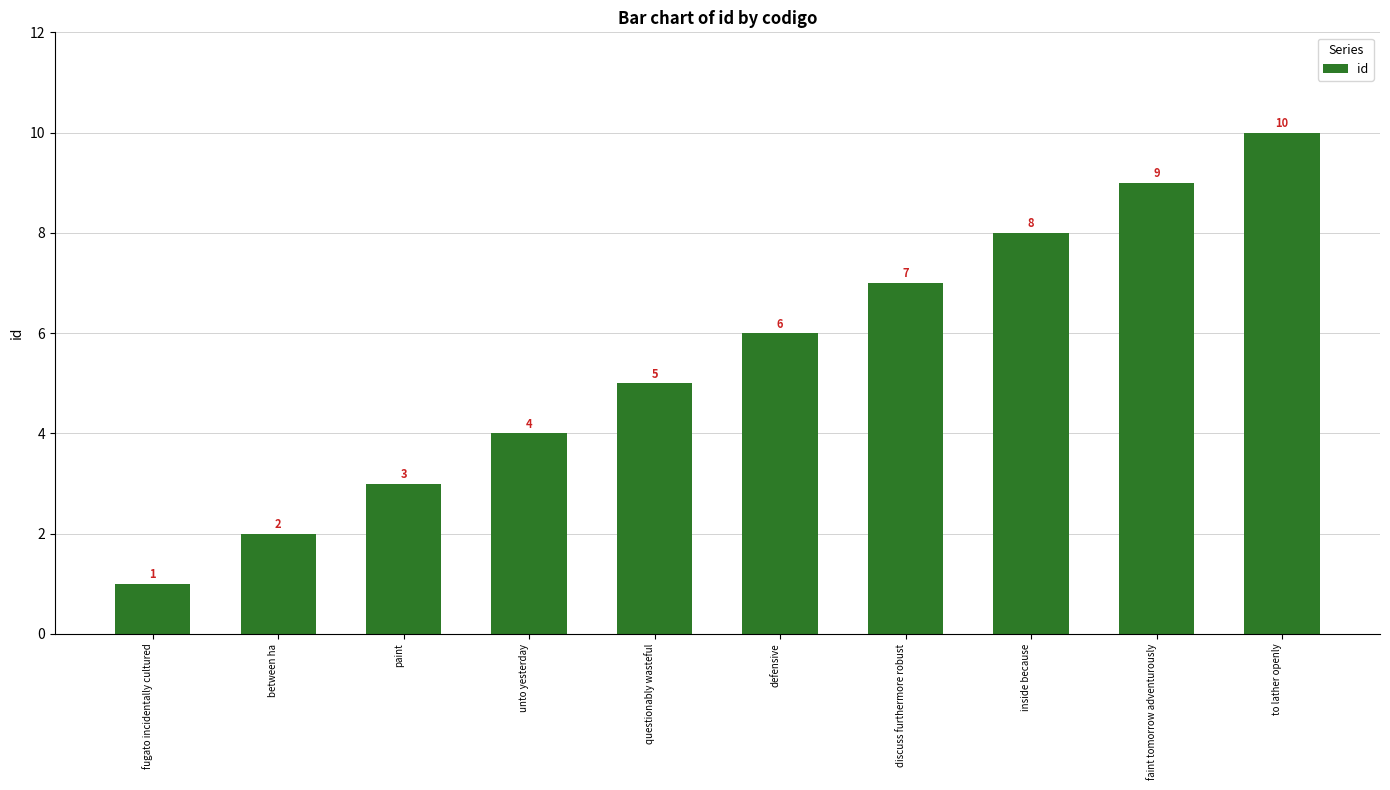

What is the greatest value displayed?

10